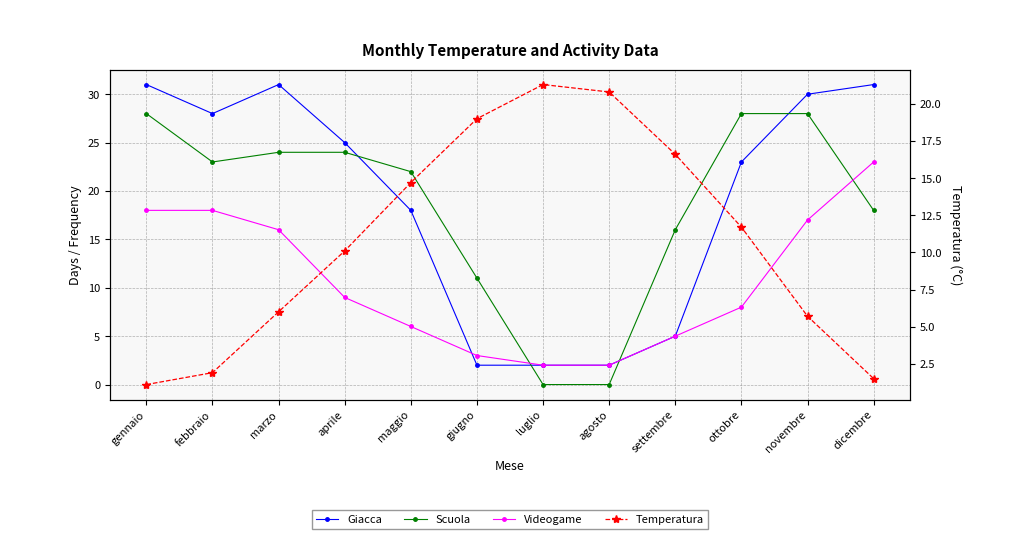

Reading right to left, list all the values displayed in this chart.

Giacca: 31.0	30.0	23.0	5.0	2.0	2.0	2.0	18.0	25.0	31.0	28.0	31.0
Scuola: 18.0	28.0	28.0	16.0	0.0	0.0	11.0	22.0	24.0	24.0	23.0	28.0
Videogame: 23.0	17.0	8.0	5.0	2.0	2.0	3.0	6.0	9.0	16.0	18.0	18.0
Temperatura: 1.5	5.7	11.7	16.6	20.8	21.3	19.0	14.7	10.1	6.0	1.9	1.1